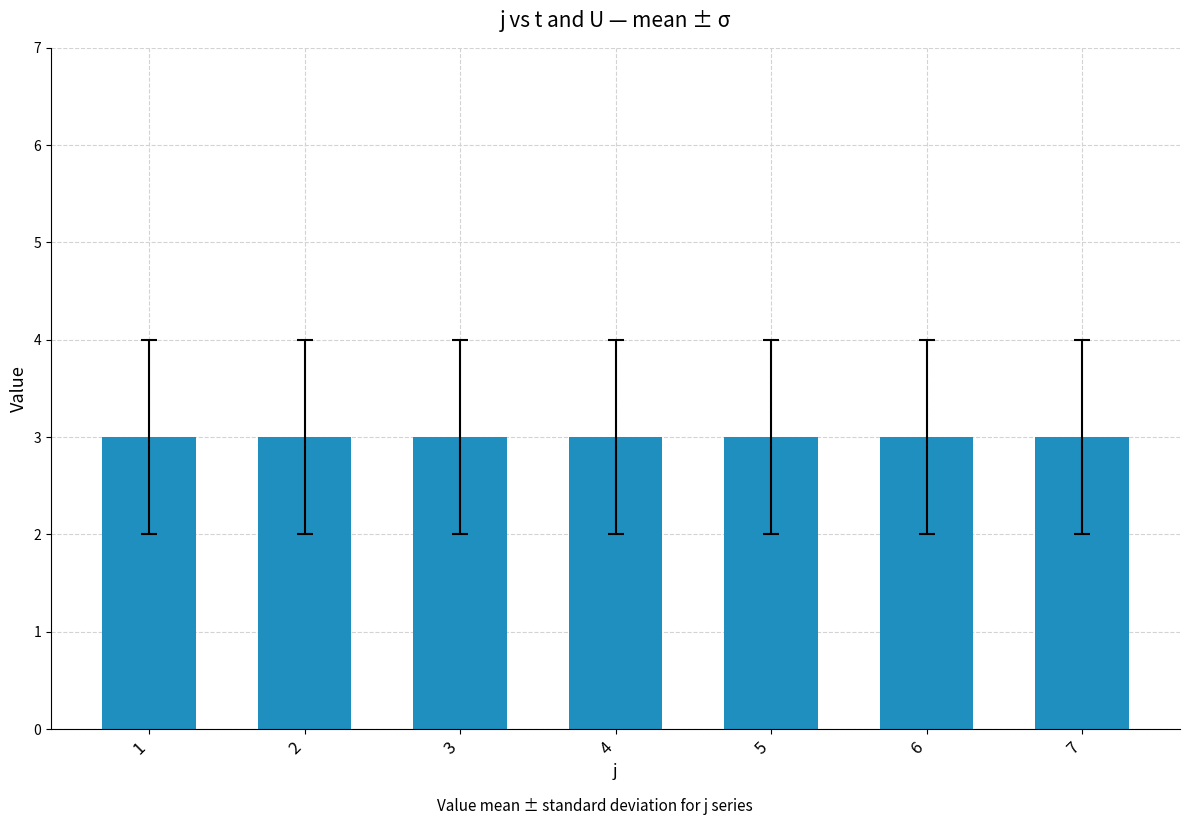

What is the approximate value of t at 1?

3